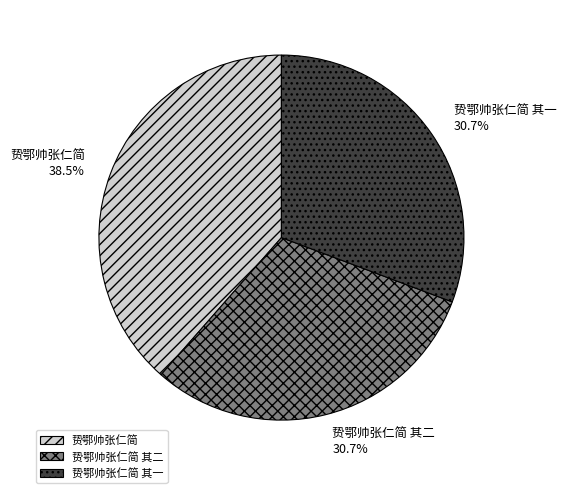

Is there a majority slice in this chart?

No